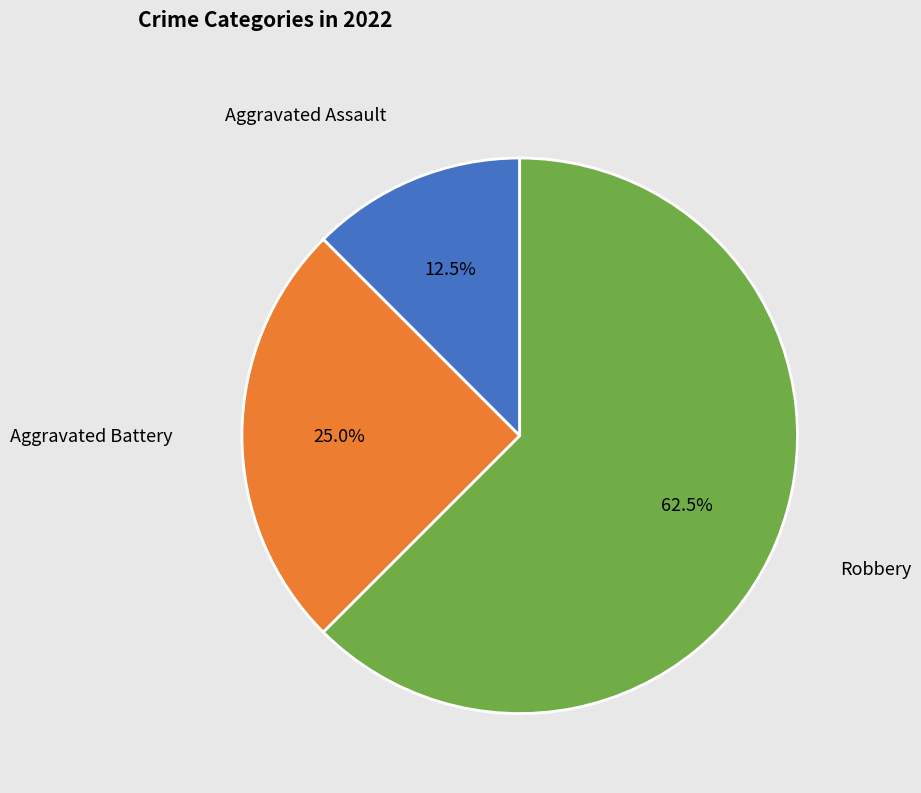

How many segments does this pie chart have?

3